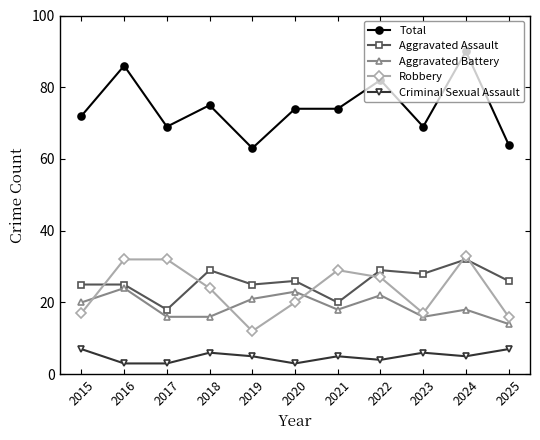

Reading left to right, transcribe all the data shown in this chart.

Total: 72	86	69	75	63	74	74	82	69	90	64
Aggravated Assault: 25	25	18	29	25	26	20	29	28	32	26
Aggravated Battery: 20	24	16	16	21	23	18	22	16	18	14
Robbery: 17	32	32	24	12	20	29	27	17	33	16
Criminal Sexual Assault: 7	3	3	6	5	3	5	4	6	5	7